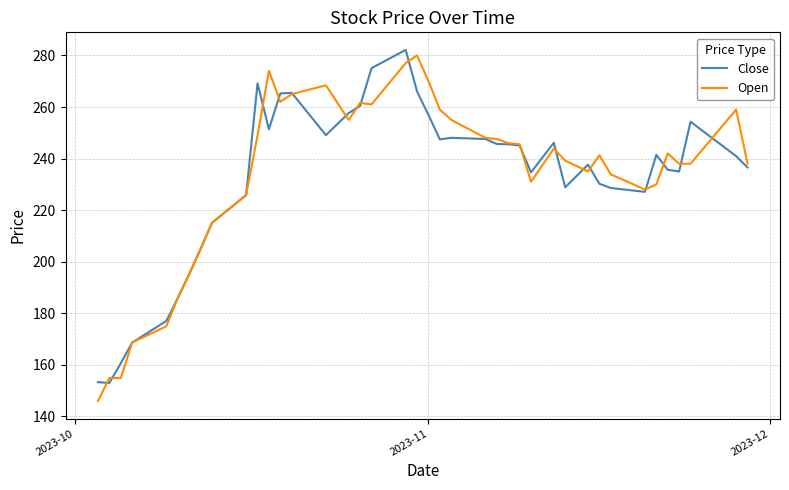

What is the smallest value displayed?

146.0